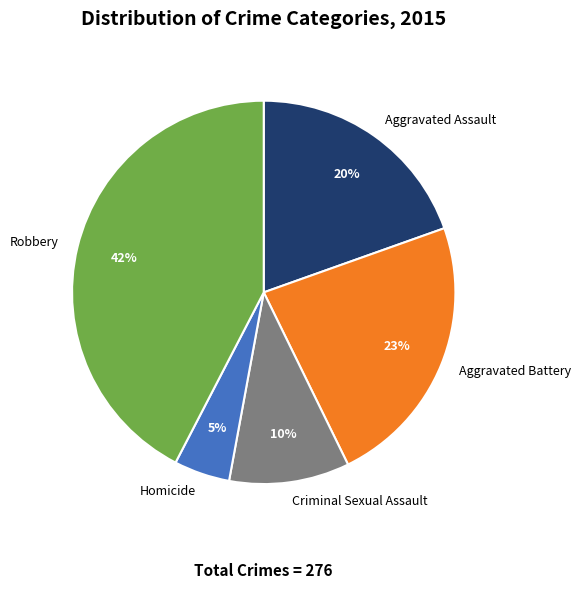

How many slices are in this pie chart?

5